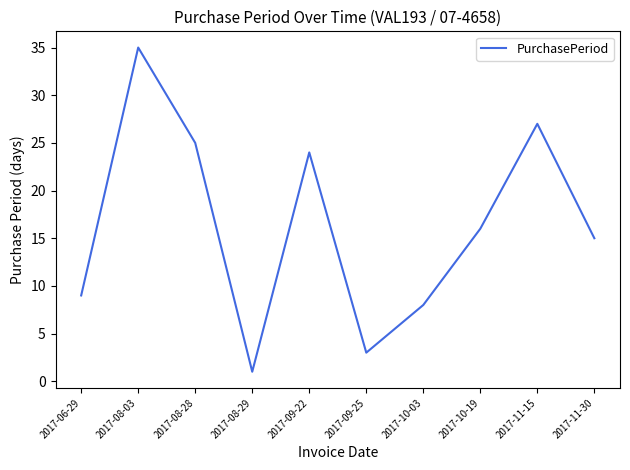

What is the greatest value displayed?

35